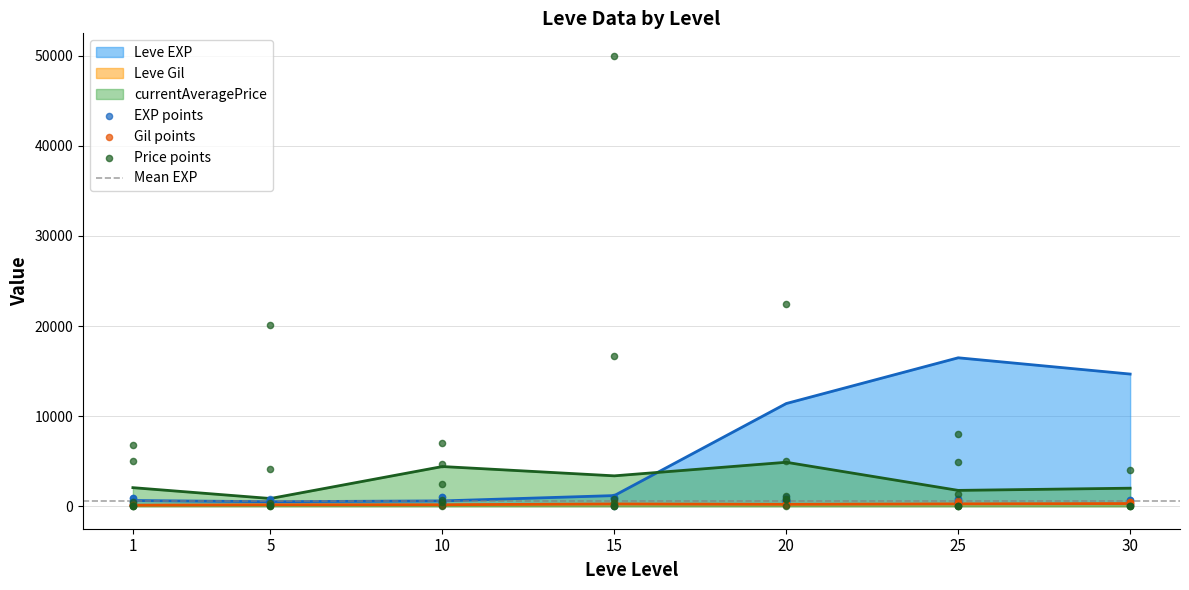

Is the value of Leve EXP at 30 greater than the value of Leve Gil at 30?

Yes